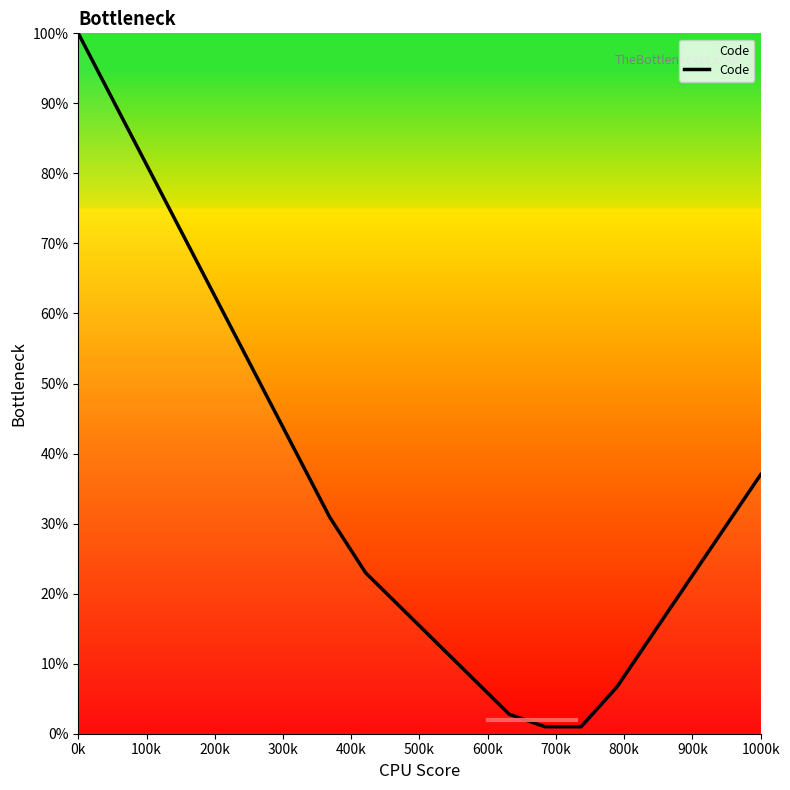

What is the difference between the maximum and minimum values?

99.0